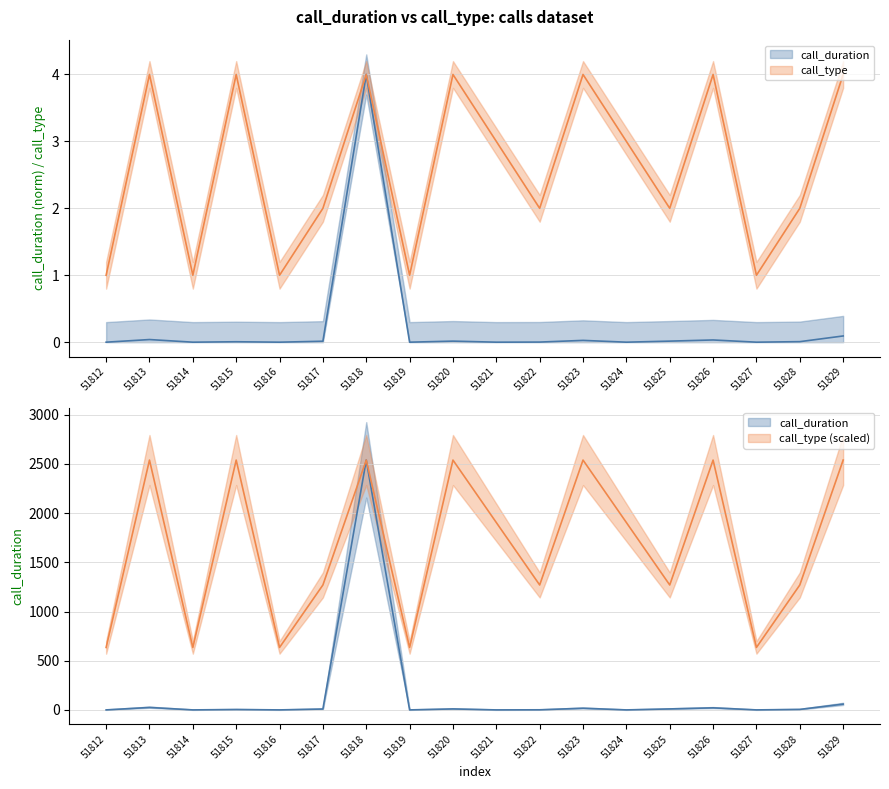

Between 51816 and 51817, which series saw the biggest shift?

call_type